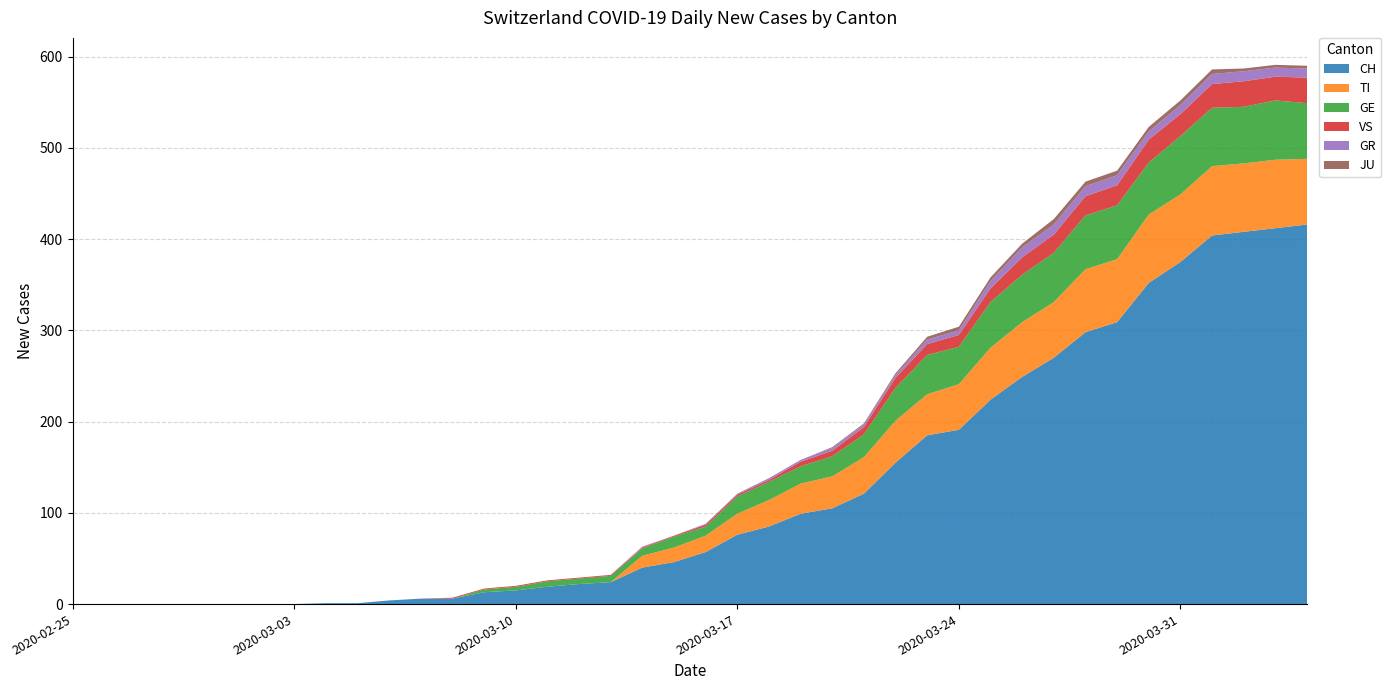

Reading left to right, list all the values displayed in this chart.

CH: 0	0	0	0	0	0	0	0	1	1	4	6	6	13	15	19	22	24	40	46	57	76	85	99	105	121	155	185	191	224	249	270	298	309	352	375	404	408	412	416
TI: 0	0	0	0	0	0	0	0	0	0	0	0	0	0	0	0	0	0	13	16	18	23	29	33	35	40	46	45	50	57	60	61	69	69	75	74	76	75	75	72
GE: 0	0	0	0	0	0	0	0	0	0	0	0	0	3	4	6	6	7	8	12	10	19	20	19	22	25	36	43	41	50	52	54	59	59	57	64	64	62	65	61
VS: 0	0	0	0	0	0	0	0	0	0	0	0	1	1	1	1	1	1	1	1	2	2	2	5	6	8	11	12	13	15	19	20	21	22	25	24	26	28	26	28
GR: 0	0	0	0	0	0	0	0	0	0	0	0	0	0	0	0	0	0	1	0	1	1	2	2	3	3	3	5	5	8	11	11	11	11	9	10	11	11	10	10
JU: 0	0	0	0	0	0	0	0	0	0	0	0	0	0	0	0	0	0	0	0	0	0	0	0	1	1	2	3	4	4	4	6	5	5	5	5	5	3	3	3